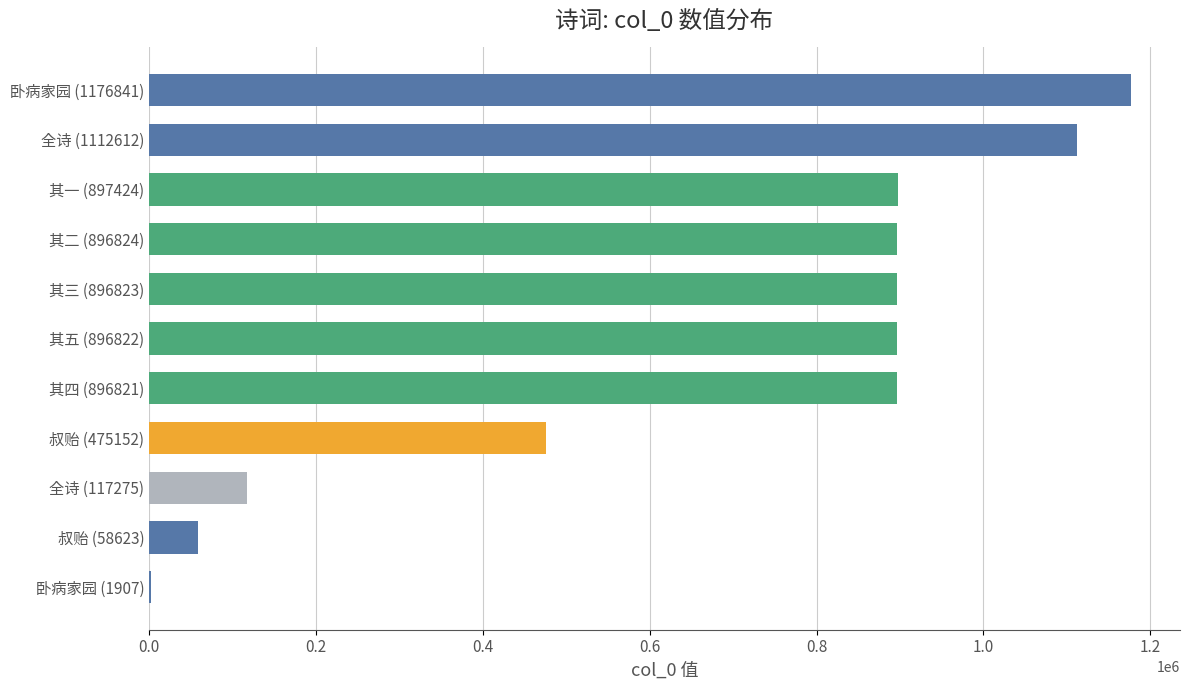

What is the ratio of the value at 其一 (897424) to the value at 其五 (896822)?

1.0